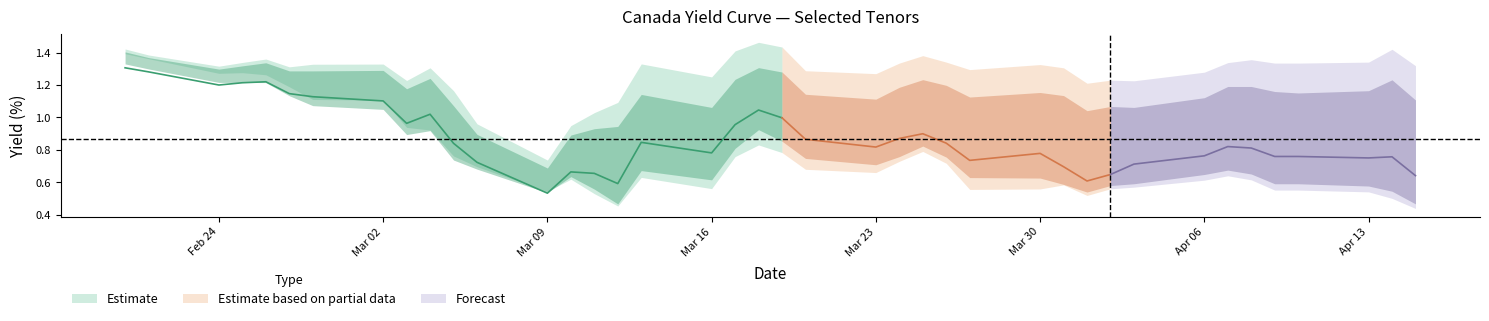

What is the value of the Canada 7Y point at the 34th from the left?

0.7